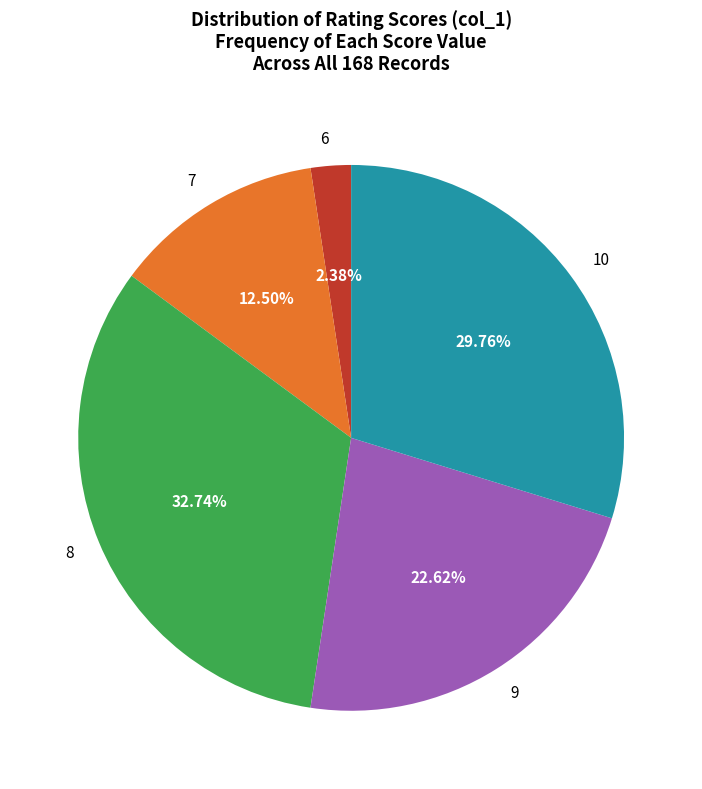

How many segments does this pie chart have?

5